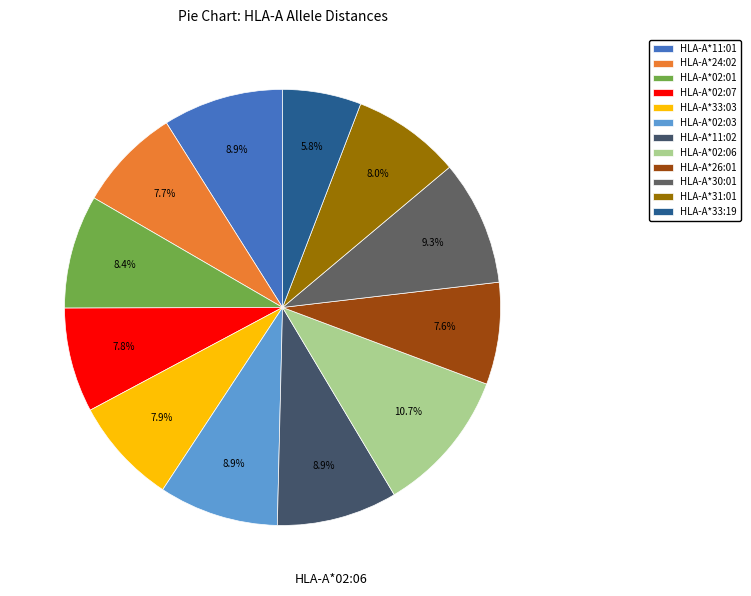

What percentage do HLA-A*31:01 and HLA-A*30:01 together represent?

17.3%